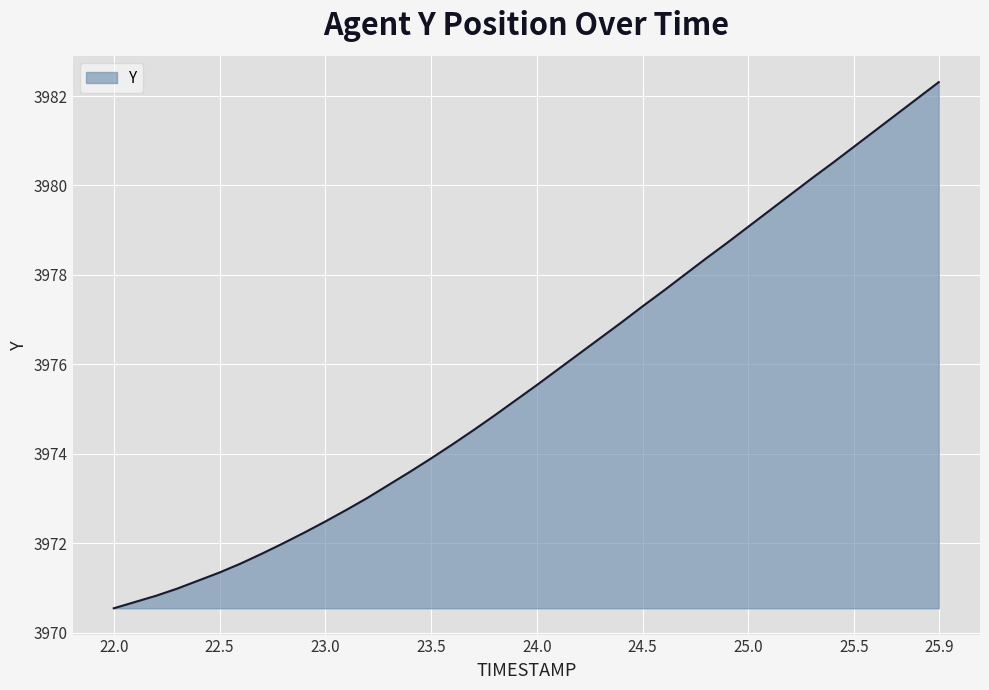

How many categories are shown in the chart?

40